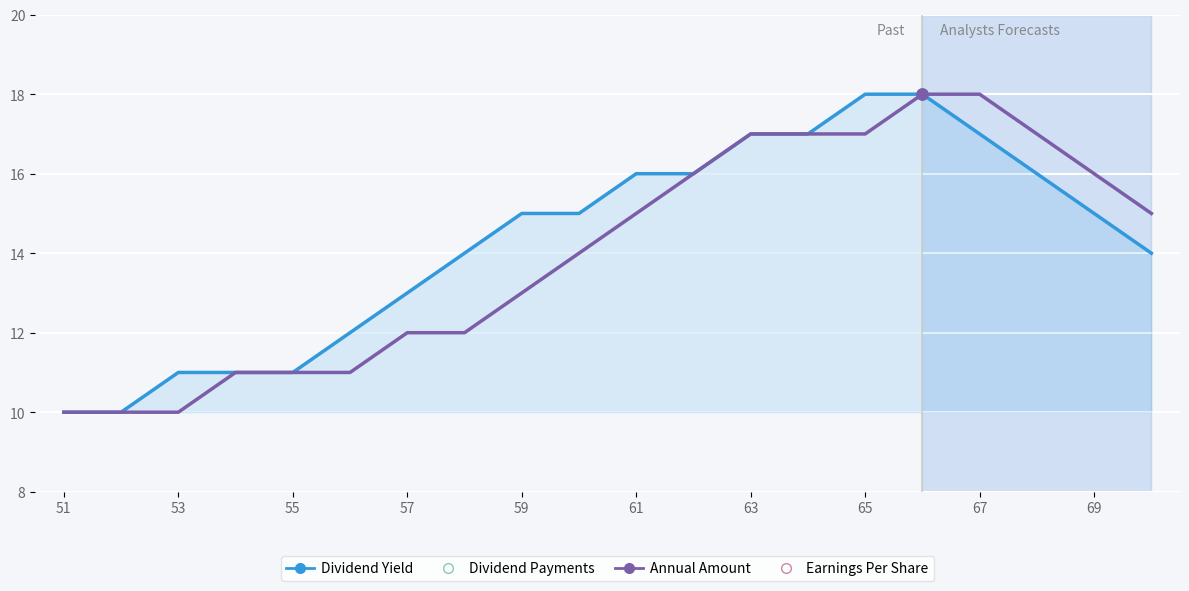

Count the number of categories in the chart.

20